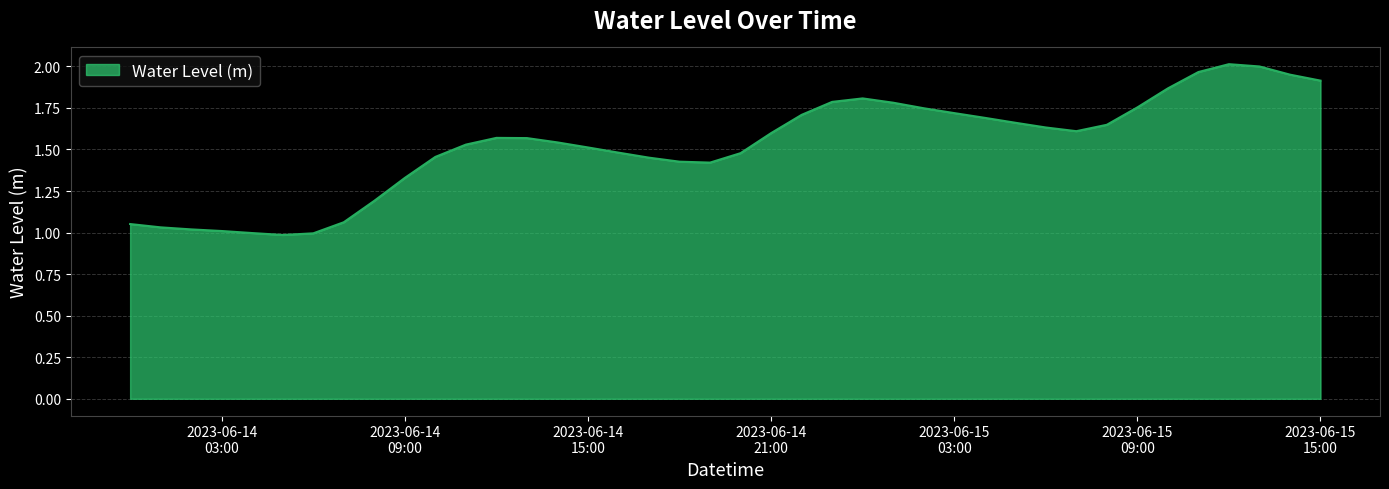

How many lines are shown in the chart?

1